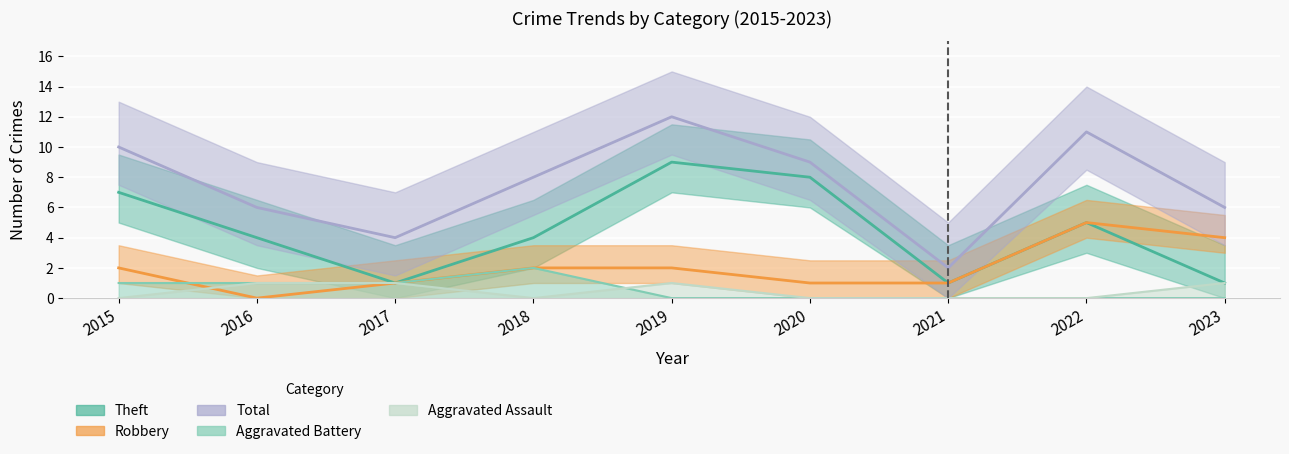

List the series in order of their peak value, lowest first.

Aggravated Assault, Aggravated Battery, Robbery, Theft, Total